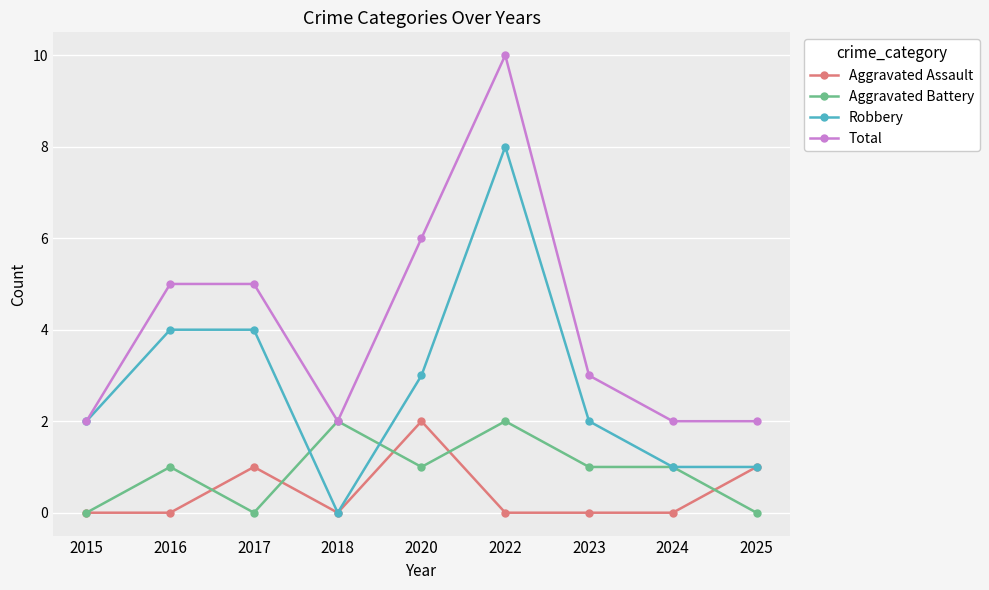

True or false: Total and Aggravated Assault intersect in this chart.

False